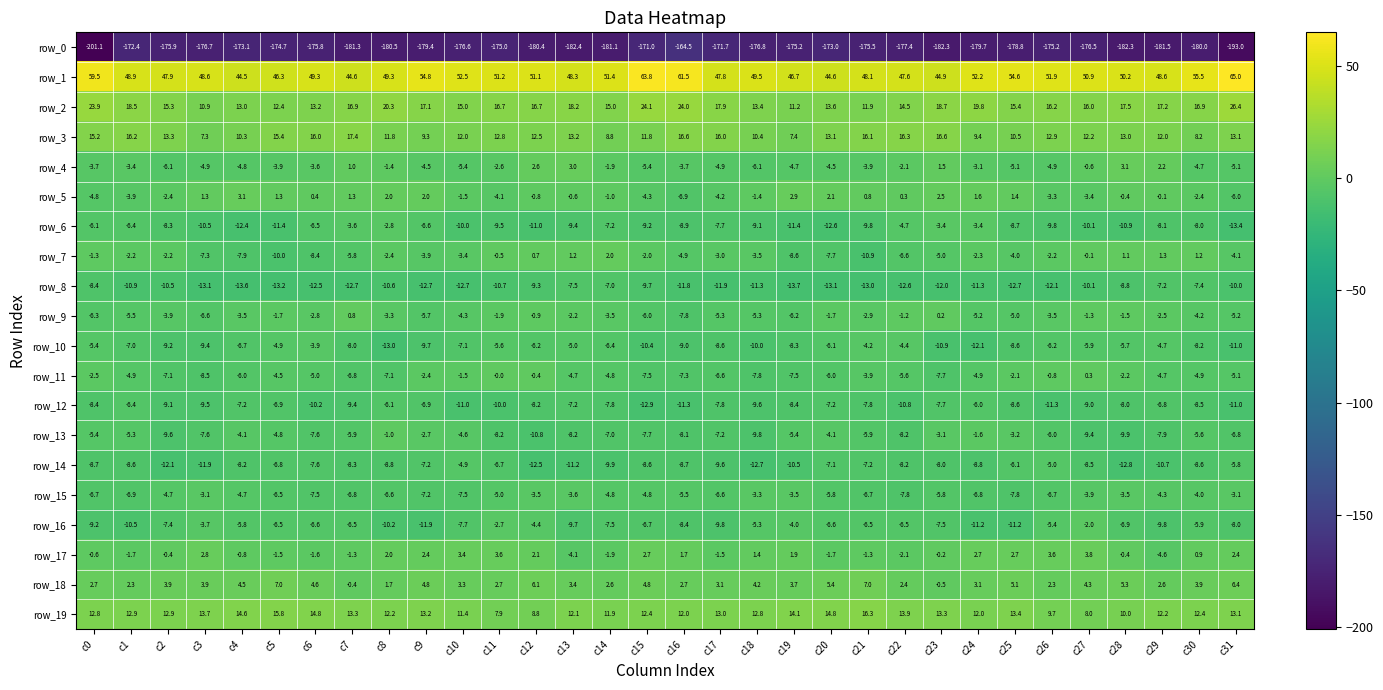

Which series has the largest total across all categories?

row_1